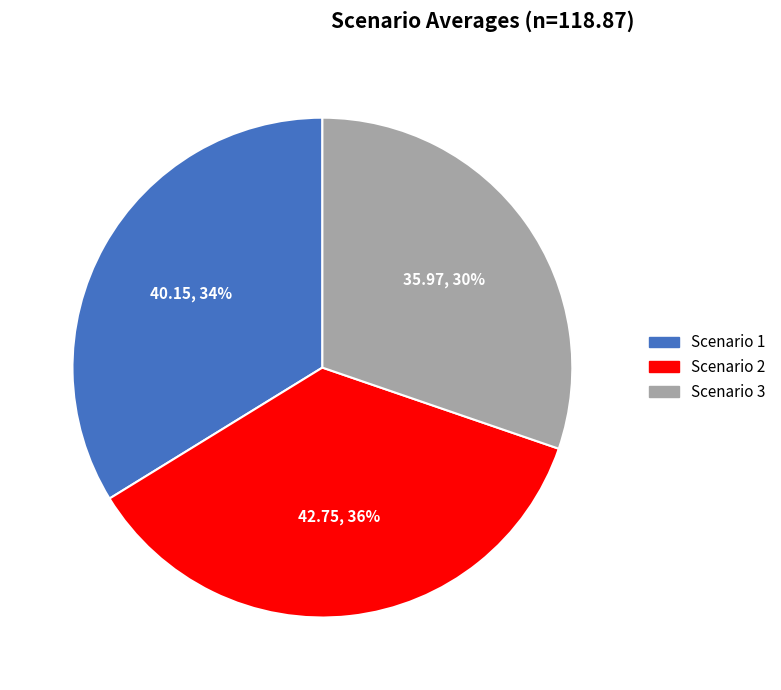

Does Scenario 1 account for over 50% of the chart?

No